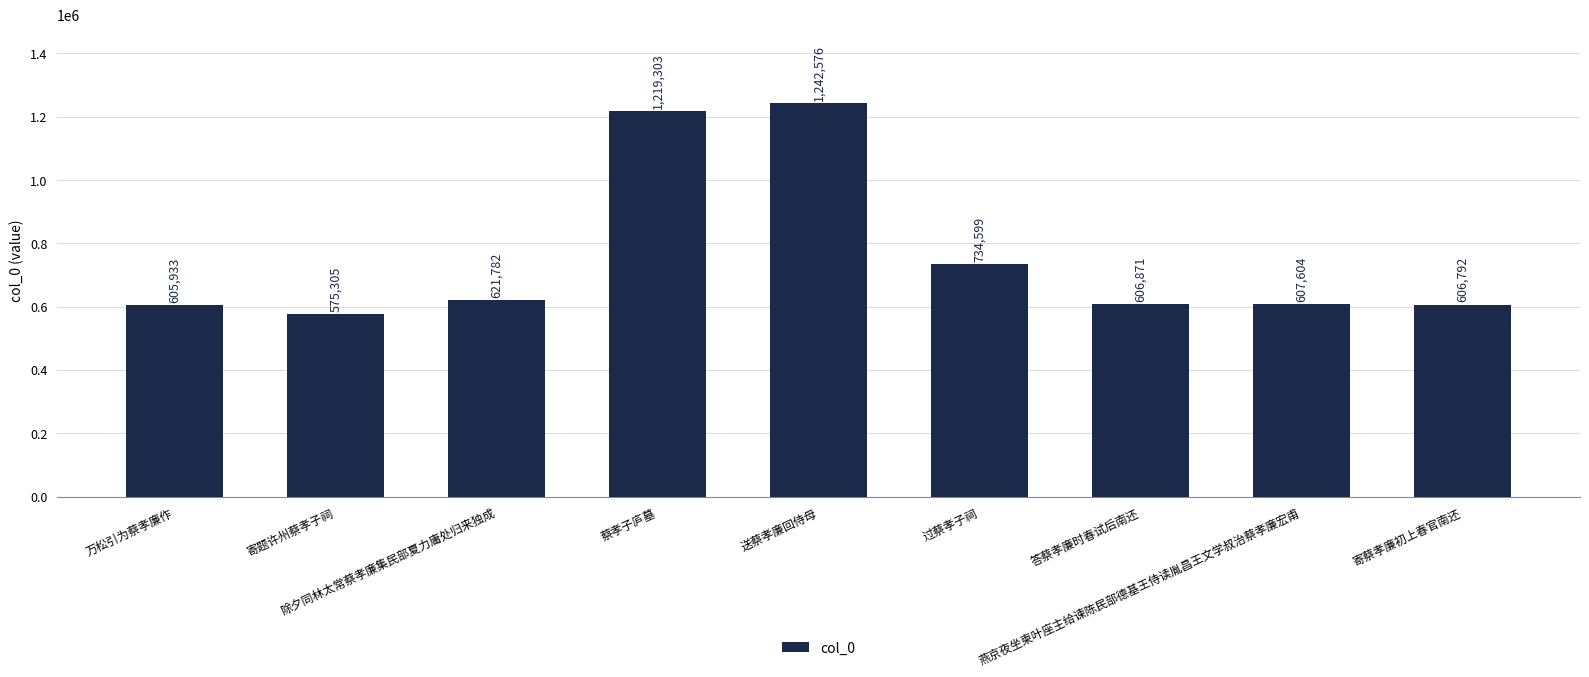

What is the difference between the second highest and second lowest values?

613370